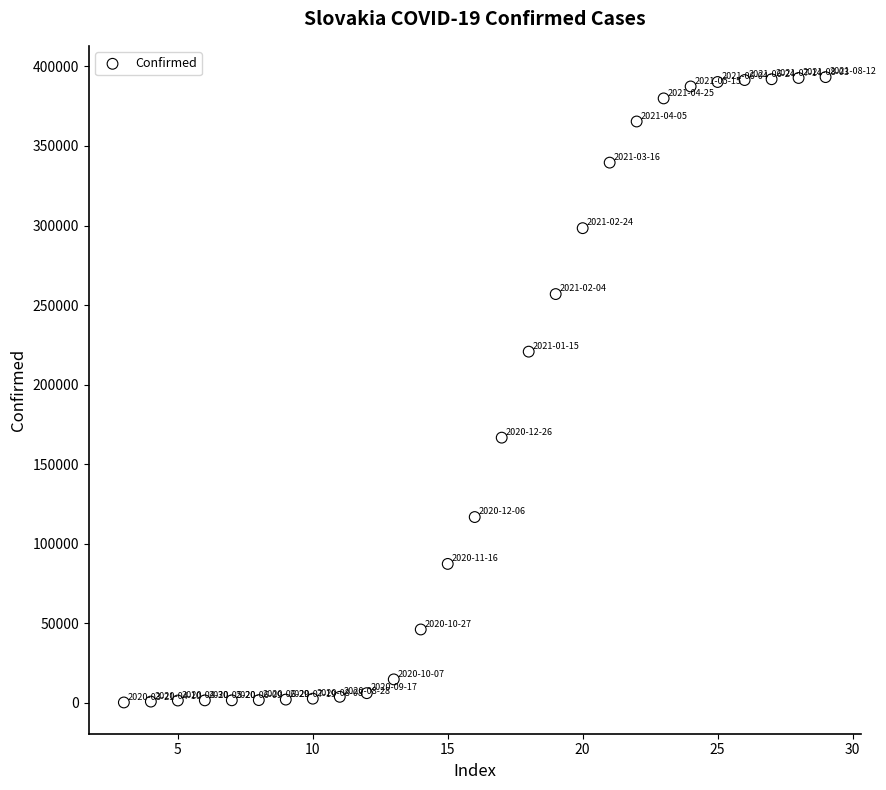

What is the range of X values (max minus min)?

26